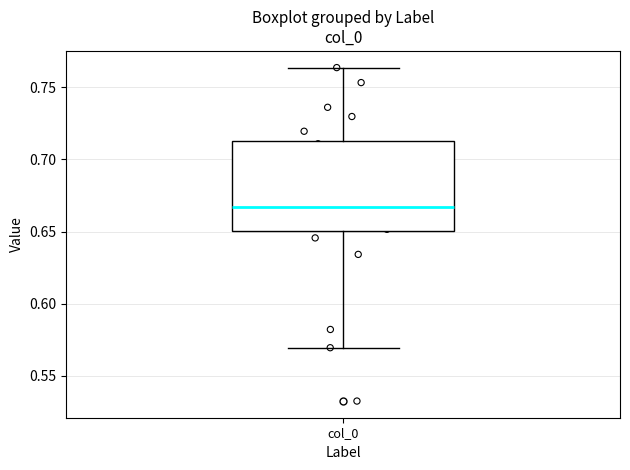

Read this box plot against the y-axis: the position of the median line, the range covered by the box, and the ends of both whiskers. The values are not printed on the chart, so give them approximately, as read against the axis.

median 0.665, box 0.650 to 0.715, whiskers 0.570 to 0.765